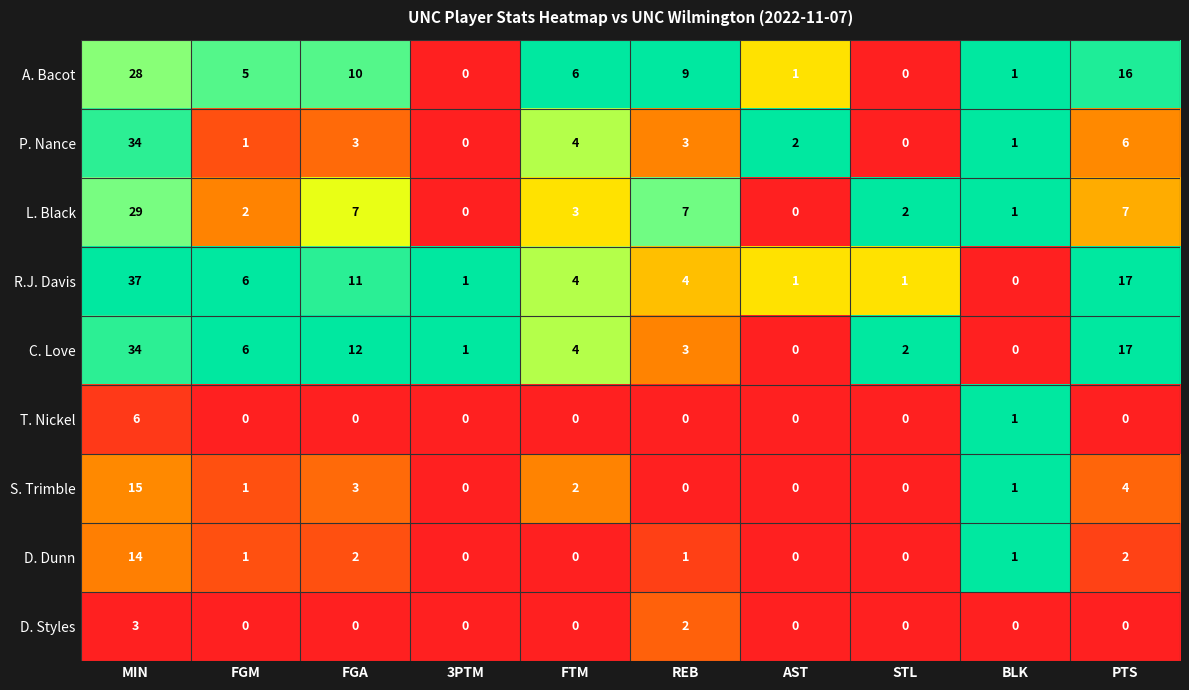

What is the maximum value for T. Nickel?

6